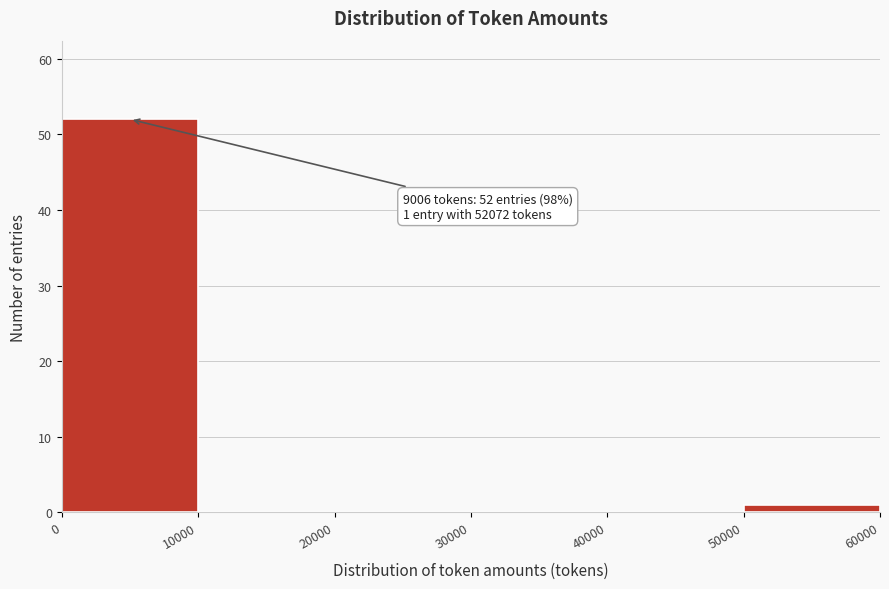

Over which range of the x-axis is the bar tallest?

0 to 10000